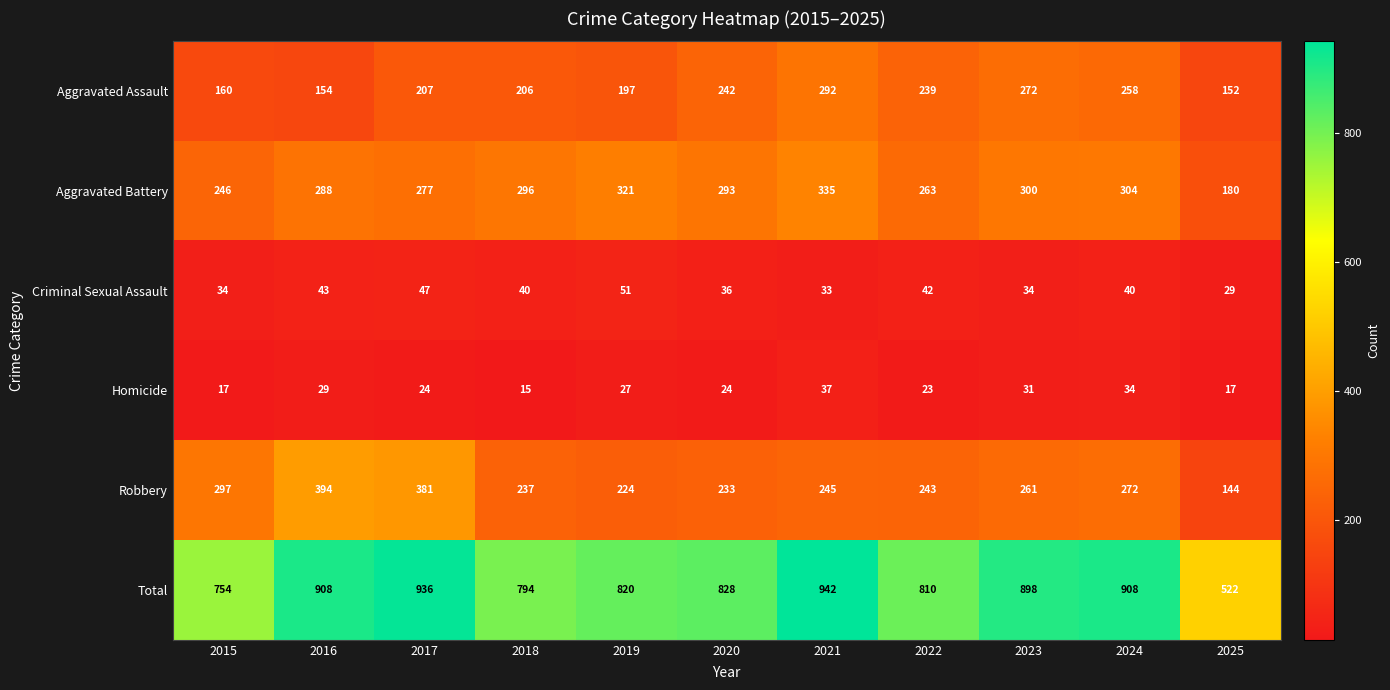

Which series has the largest total across all categories?

Total